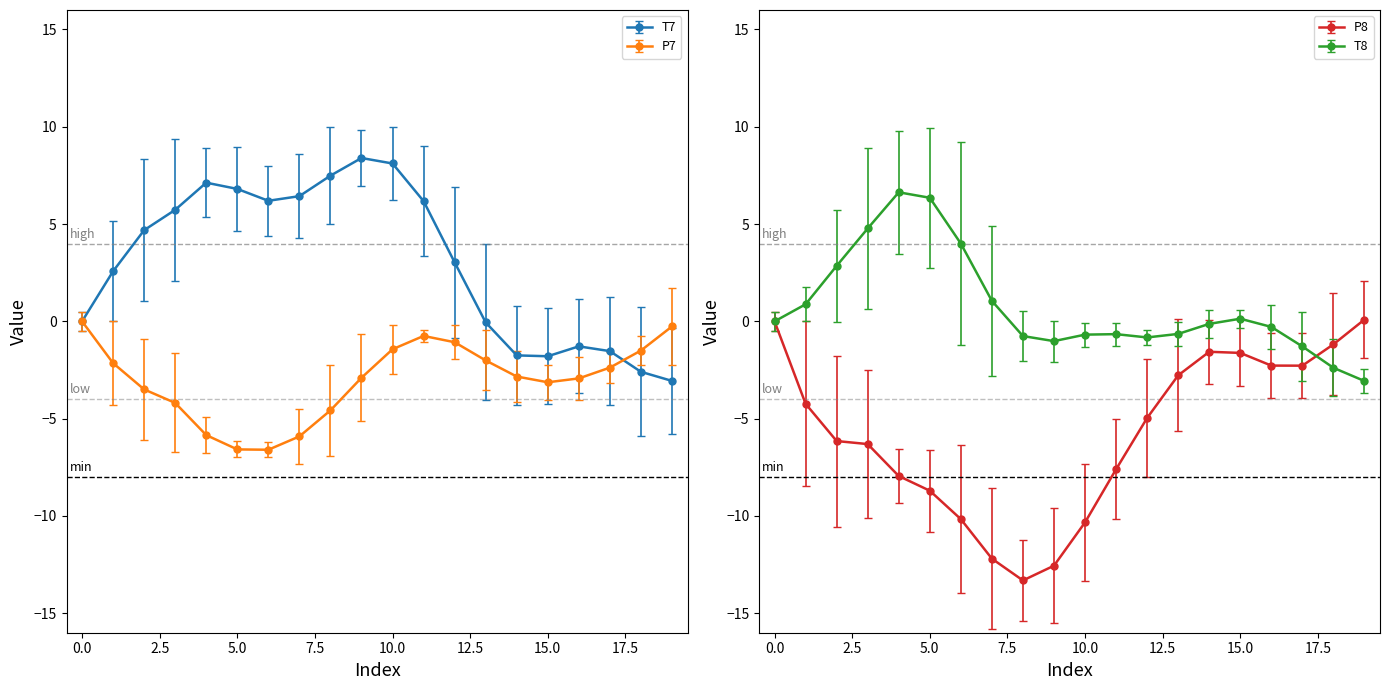

What is the minimum value for P7?

-6.6